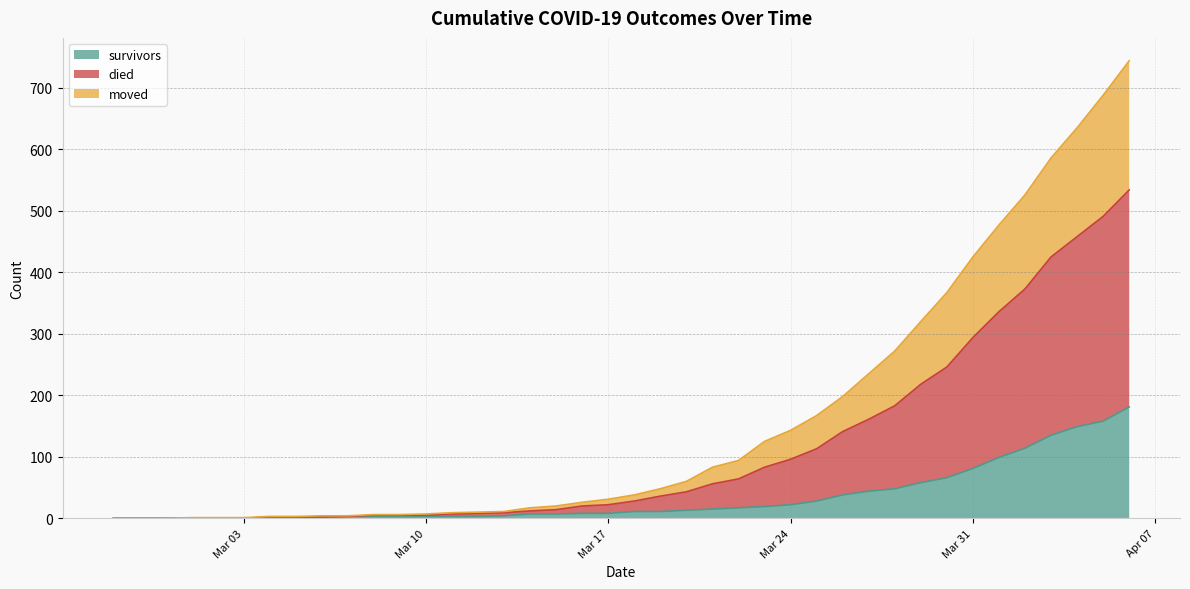

True or false: moved and died cross at least once.

False